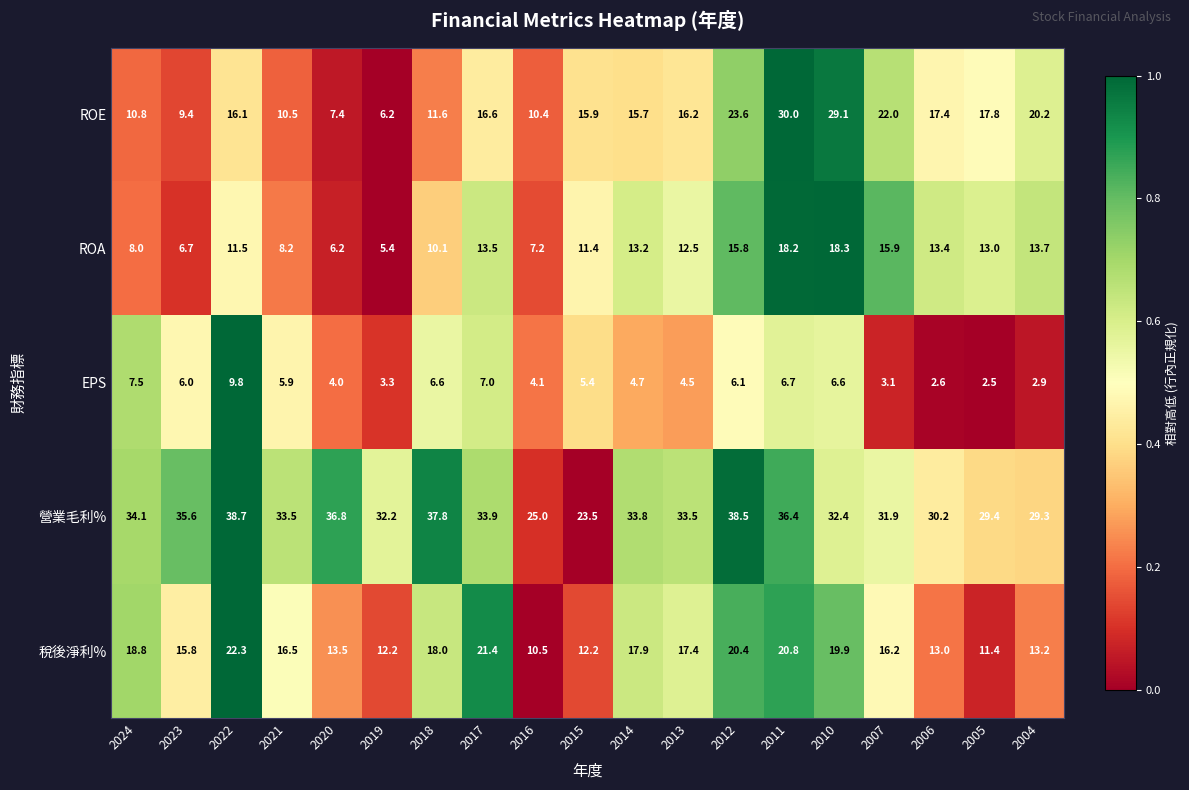

What is the sum of all EPS values?

99.3